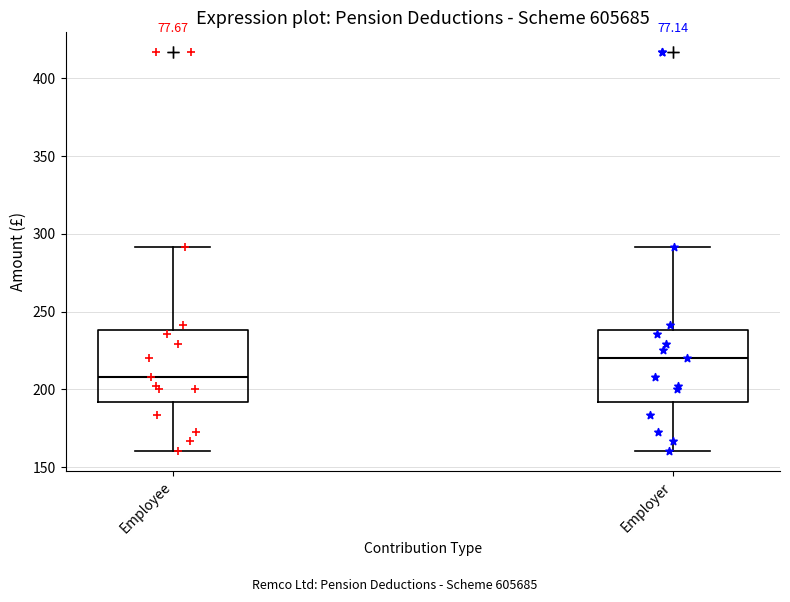

Reading left to right, transcribe this box plot: for each box, give where its median line is, the range the box spans, and where its two whiskers end, as read against the y-axis. The values are not printed on the chart, so give them approximately, as read against the axis.

Employee: median 210, box 190 to 240, whiskers 160 to 290
Employer: median 220, box 190 to 240, whiskers 160 to 290